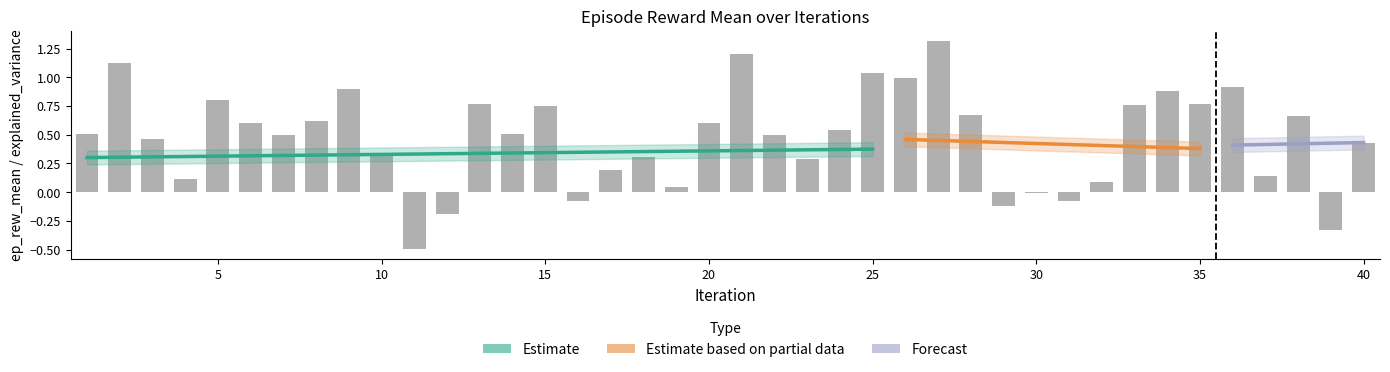

True or false: the data shows -0.1 at 31.

True